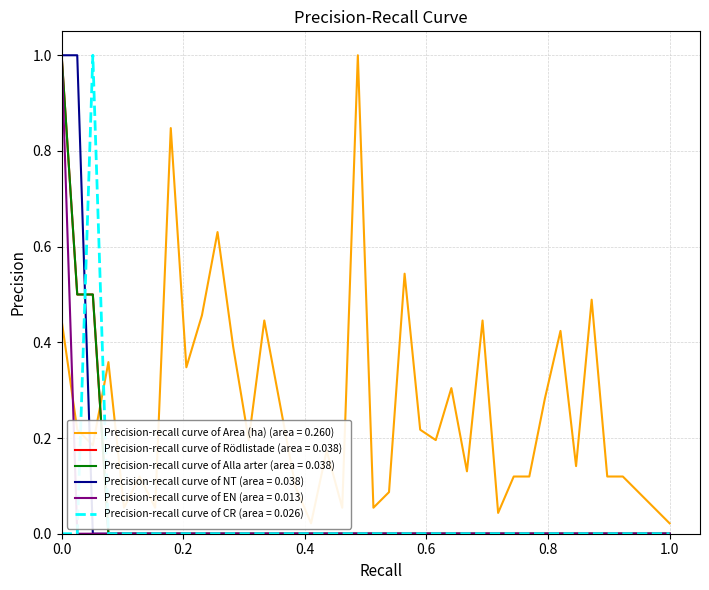

What are all the series names shown in the legend?

Area (ha), Rödlistade, Alla arter, NT, EN, CR